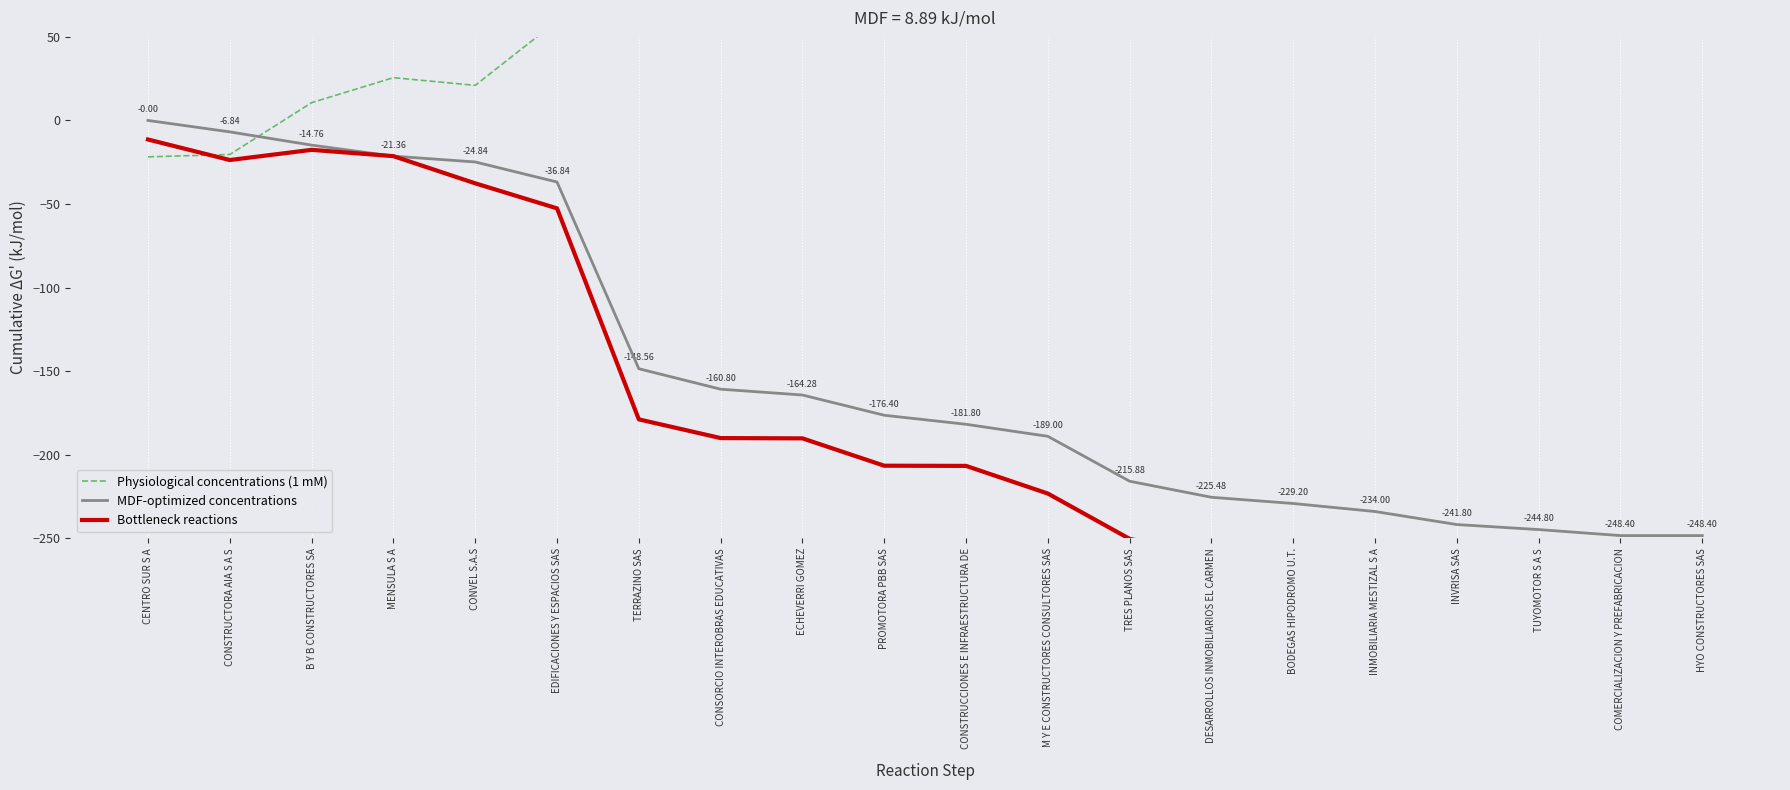

The Physiological concentrations (1 mM) series shows 76.6 at TUYOMOTOR S A S. True or false?

True